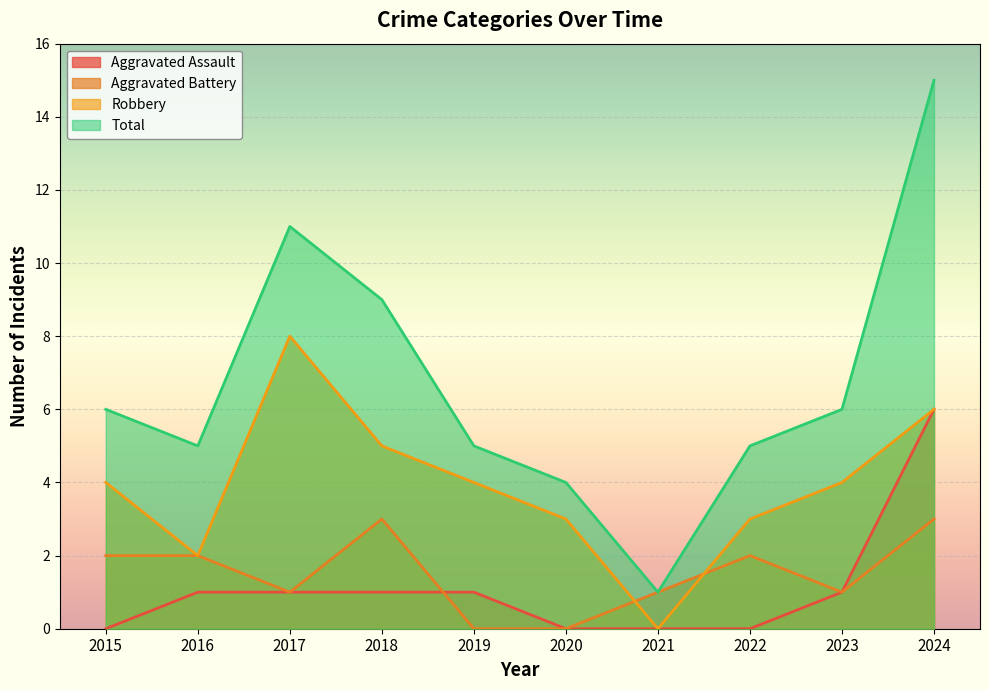

Reading left to right, transcribe all the data shown in this chart.

Aggravated Assault: 2015=0	2016=1	2017=1	2018=1	2019=1	2020=0	2021=0	2022=0	2023=1	2024=6
Aggravated Battery: 2015=2	2016=2	2017=1	2018=3	2019=0	2020=0	2021=1	2022=2	2023=1	2024=3
Robbery: 2015=4	2016=2	2017=8	2018=5	2019=4	2020=3	2021=0	2022=3	2023=4	2024=6
Total: 2015=6	2016=5	2017=11	2018=9	2019=5	2020=4	2021=1	2022=5	2023=6	2024=15